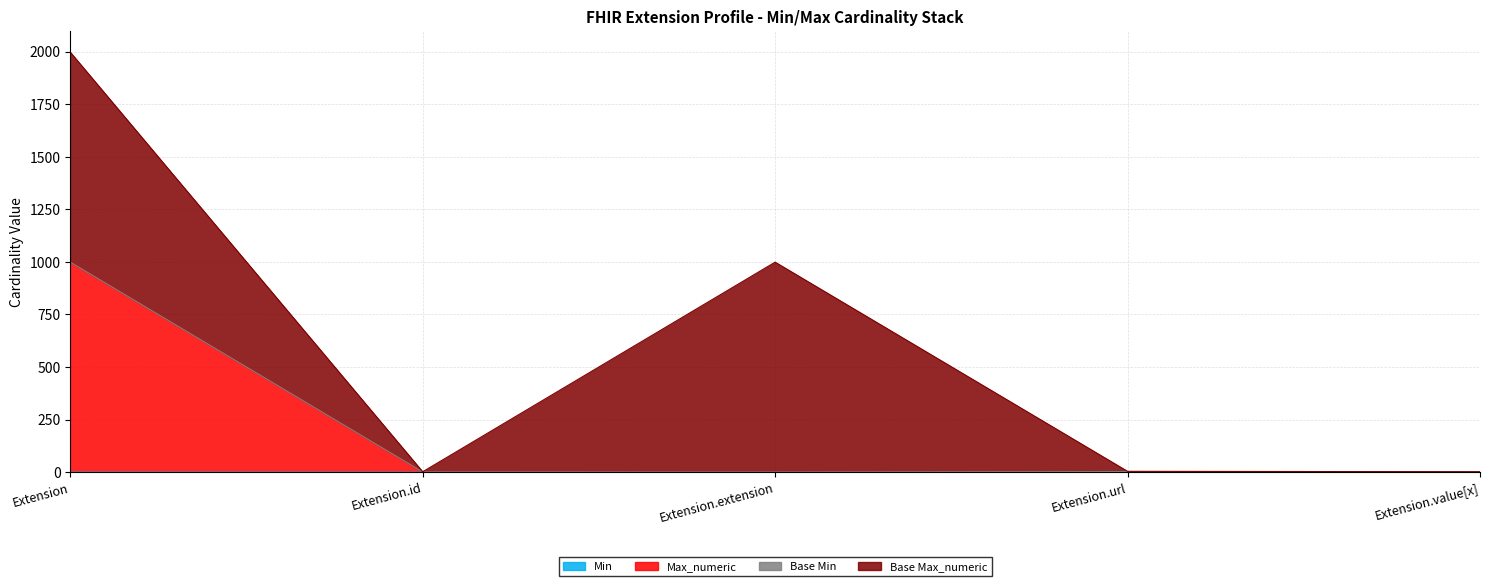

The value of Max_numeric at Extension.id is 0. True or false?

False